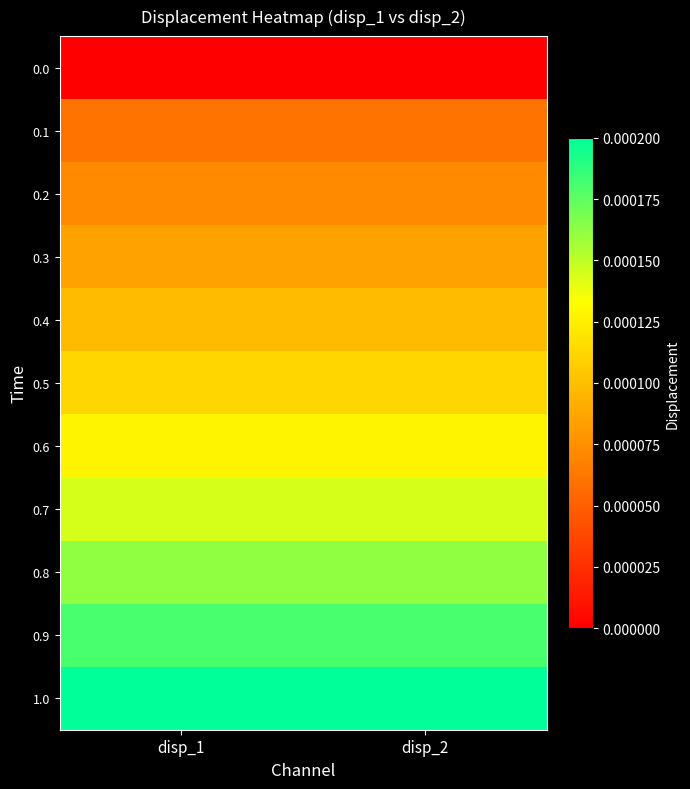

At which category is the sum across all series the highest?

disp_1